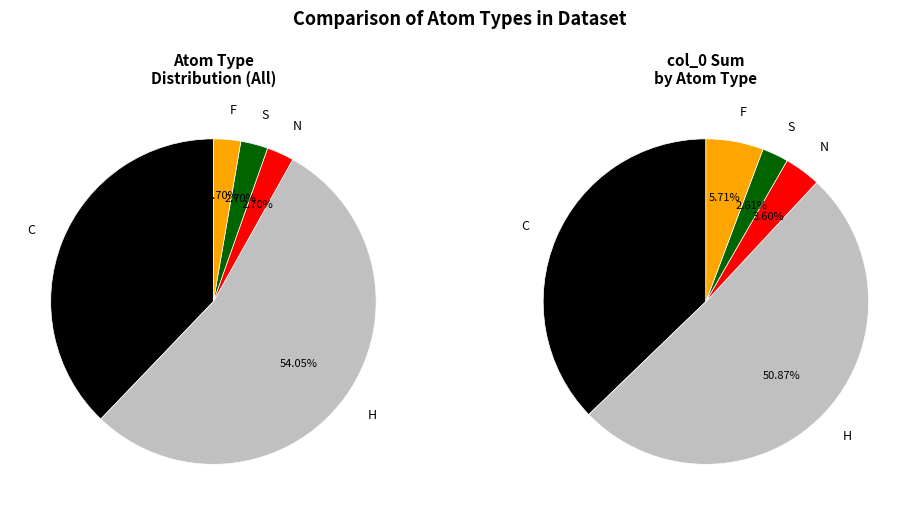

Count the number of slices in the pie.

5